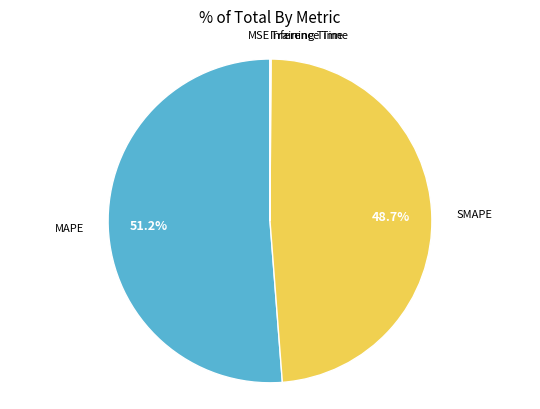

Does any single category account for the majority?

Yes